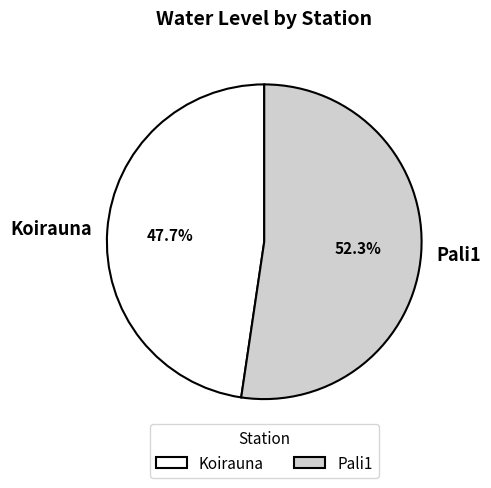

Count the number of slices in the pie.

2